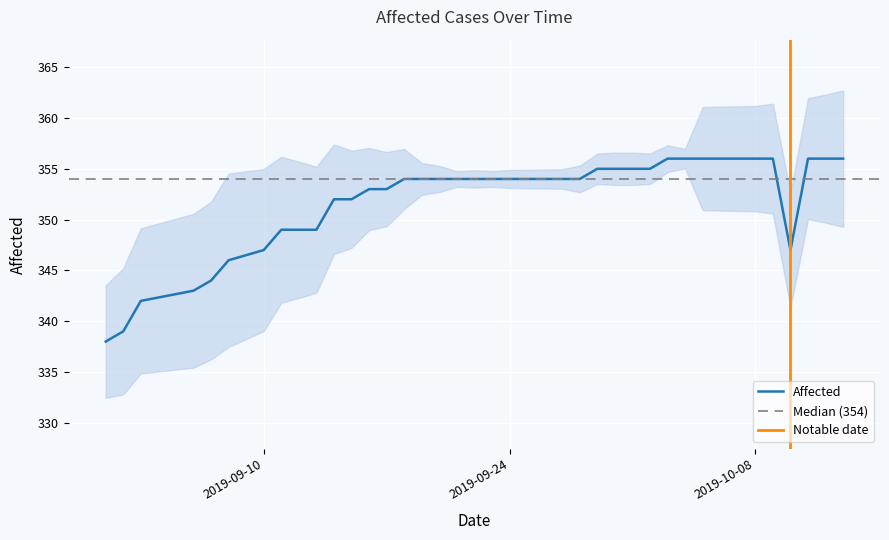

What is the lowest value of the Affected series?

338